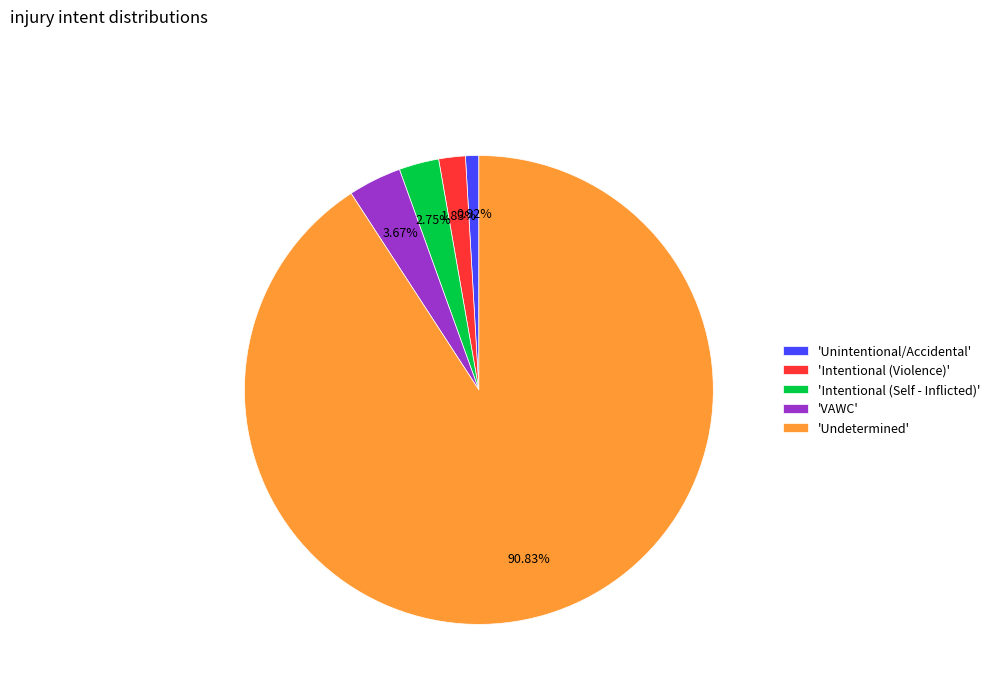

Rank the categories by value from lowest to highest.

'Unintentional/Accidental', 'Intentional (Violence)', 'Intentional (Self - Inflicted)', 'VAWC', 'Undetermined'